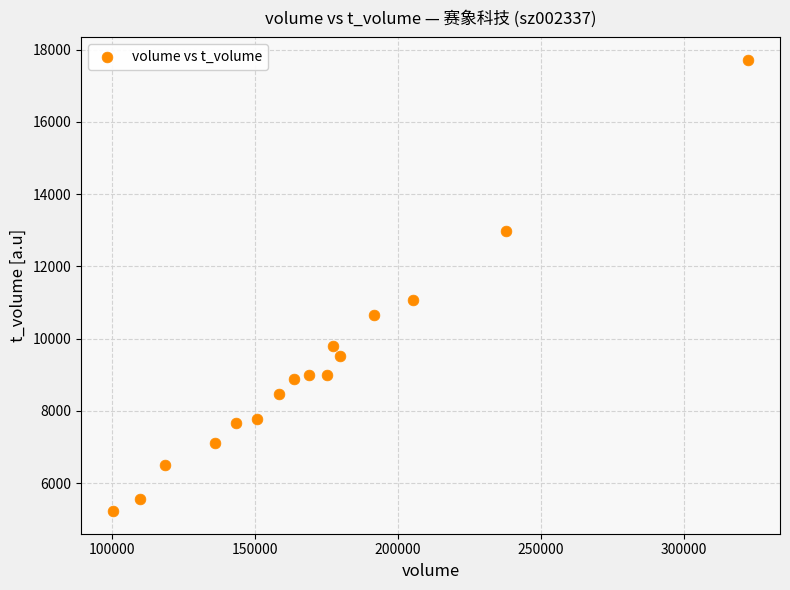

What is the range of X values (max minus min)?

222538